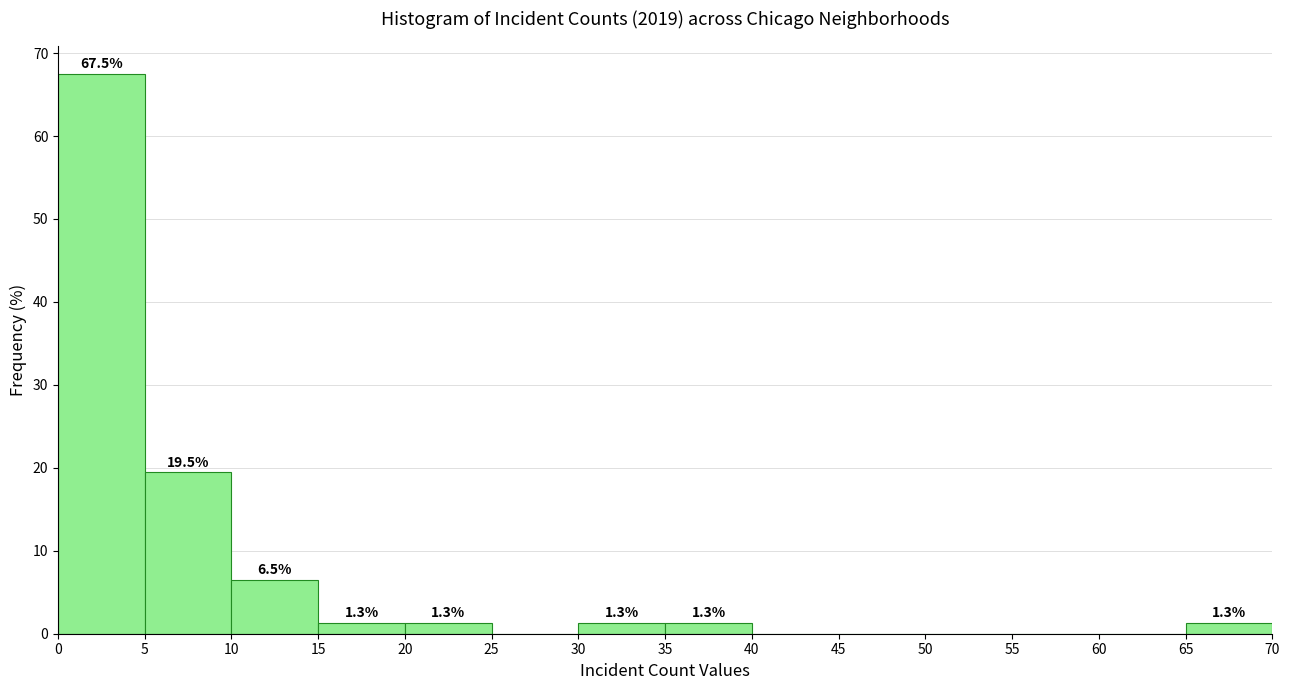

Which range on the x-axis has the tallest bar?

0 to 5